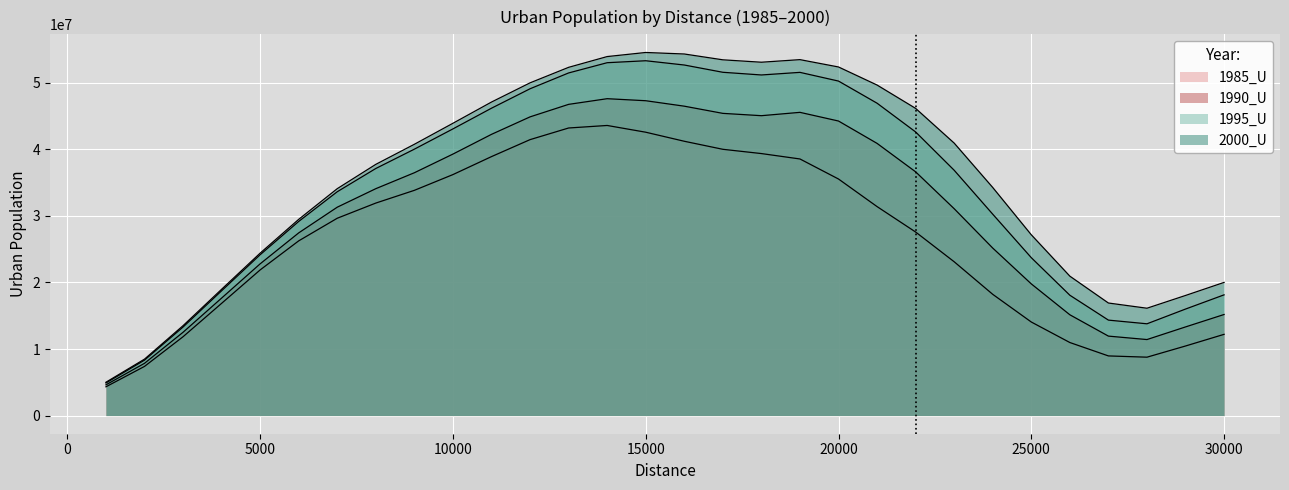

At which category is the sum across all series the highest?

14000